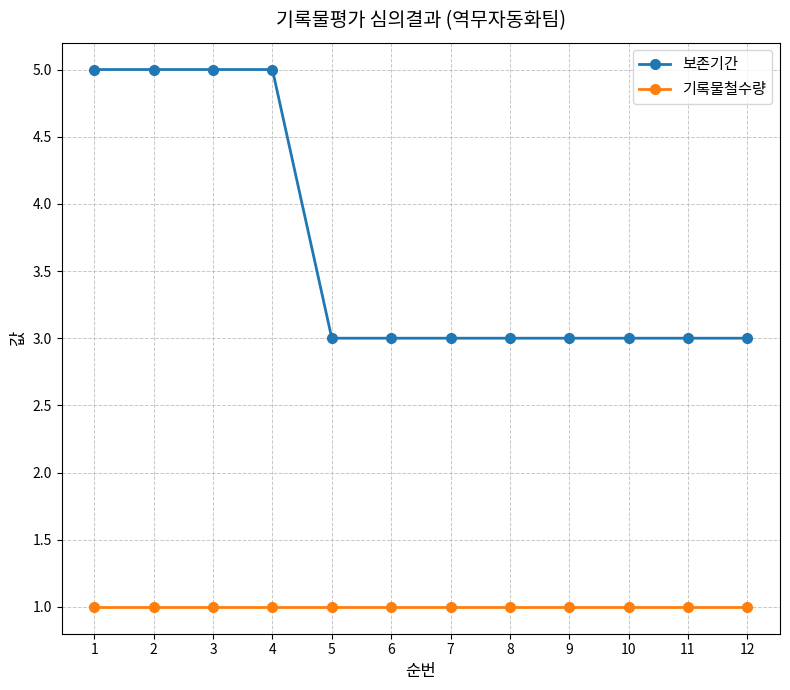

What value does the 보존기간 series have at 5?

3